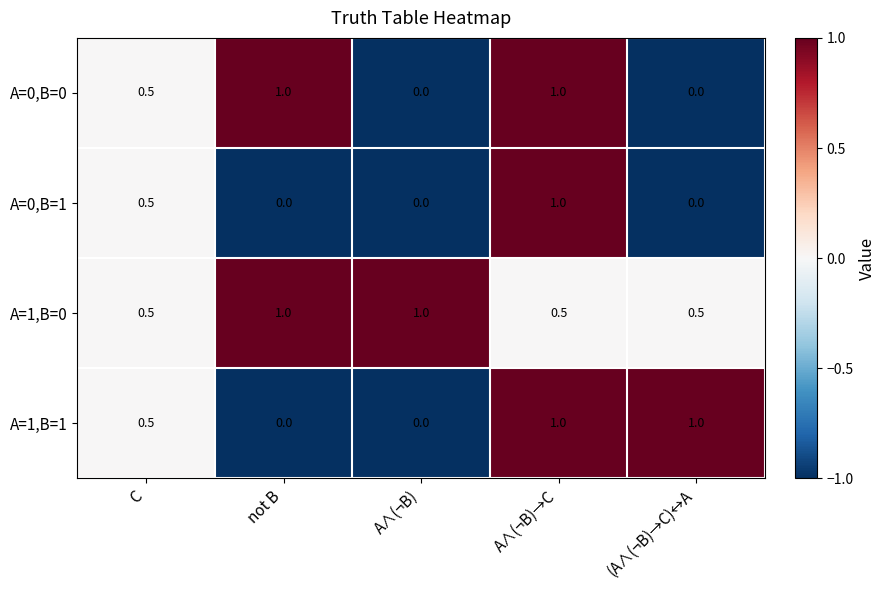

The value of А=0,B=0 at C is 0.5. True or false?

True